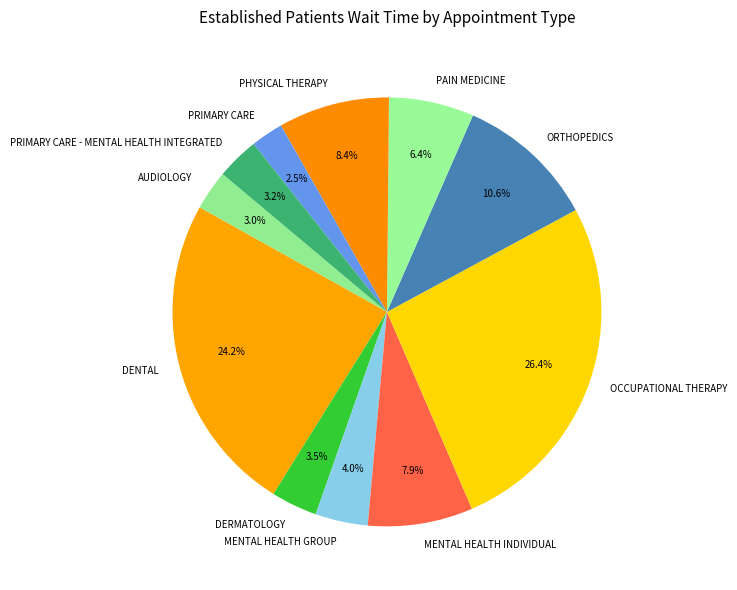

What is the largest slice in the pie chart?

OCCUPATIONAL THERAPY